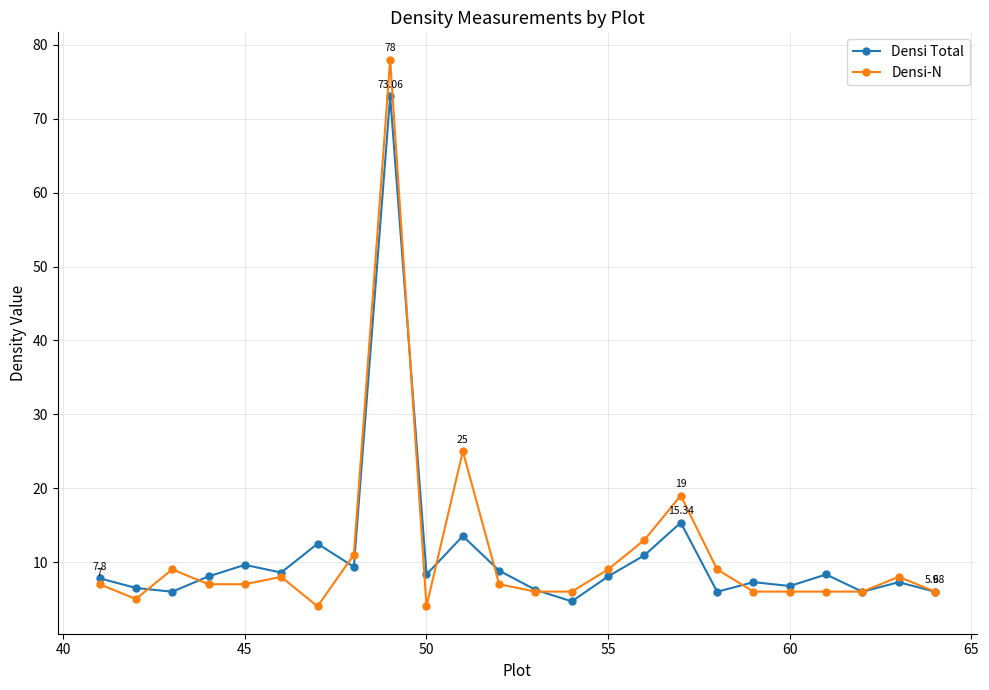

List the series in order of their peak value, highest first.

Densi-N, Densi Total